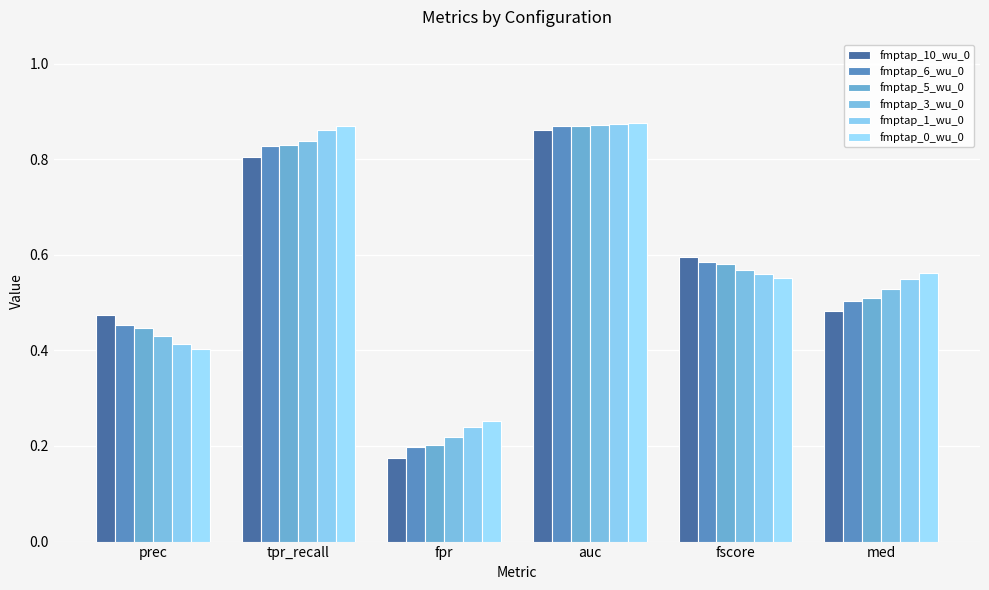

Reading left to right, transcribe all the data shown in this chart.

fmptap_10_wu_0: prec=0.5	tpr_recall=0.8	fpr=0.2	auc=0.9	fscore=0.6	med=0.5
fmptap_6_wu_0: prec=0.5	tpr_recall=0.8	fpr=0.2	auc=0.9	fscore=0.6	med=0.5
fmptap_5_wu_0: prec=0.4	tpr_recall=0.8	fpr=0.2	auc=0.9	fscore=0.6	med=0.5
fmptap_3_wu_0: prec=0.4	tpr_recall=0.8	fpr=0.2	auc=0.9	fscore=0.6	med=0.5
fmptap_1_wu_0: prec=0.4	tpr_recall=0.9	fpr=0.2	auc=0.9	fscore=0.6	med=0.6
fmptap_0_wu_0: prec=0.4	tpr_recall=0.9	fpr=0.3	auc=0.9	fscore=0.6	med=0.6